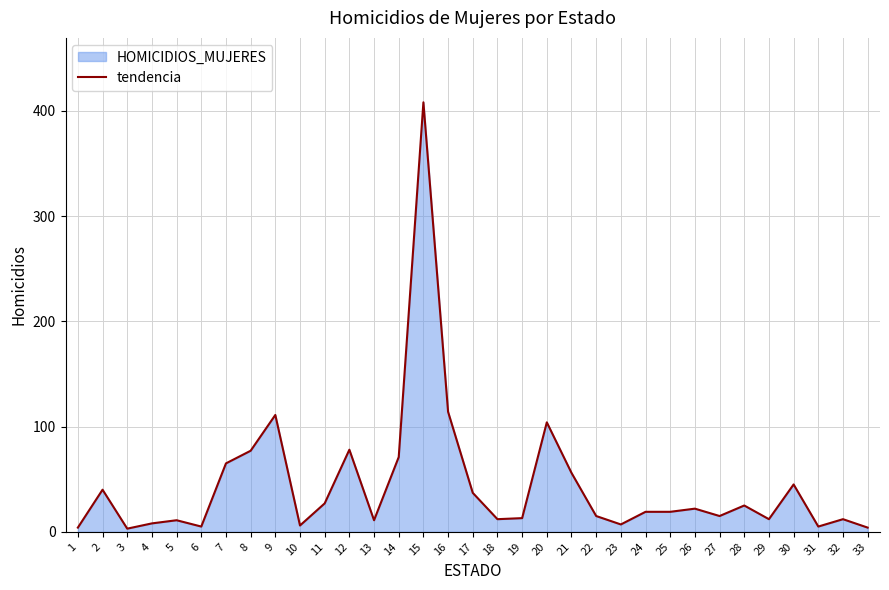

Reading left to right, transcribe all the data shown in this chart.

1=4	2=40	3=3	4=8	5=11	6=5	7=65	8=77	9=111	10=6	11=27	12=78	13=11	14=71	15=408	16=114	17=37	18=12	19=13	20=104	21=56	22=15	23=7	24=19	25=19	26=22	27=15	28=25	29=12	30=45	31=5	32=12	33=4